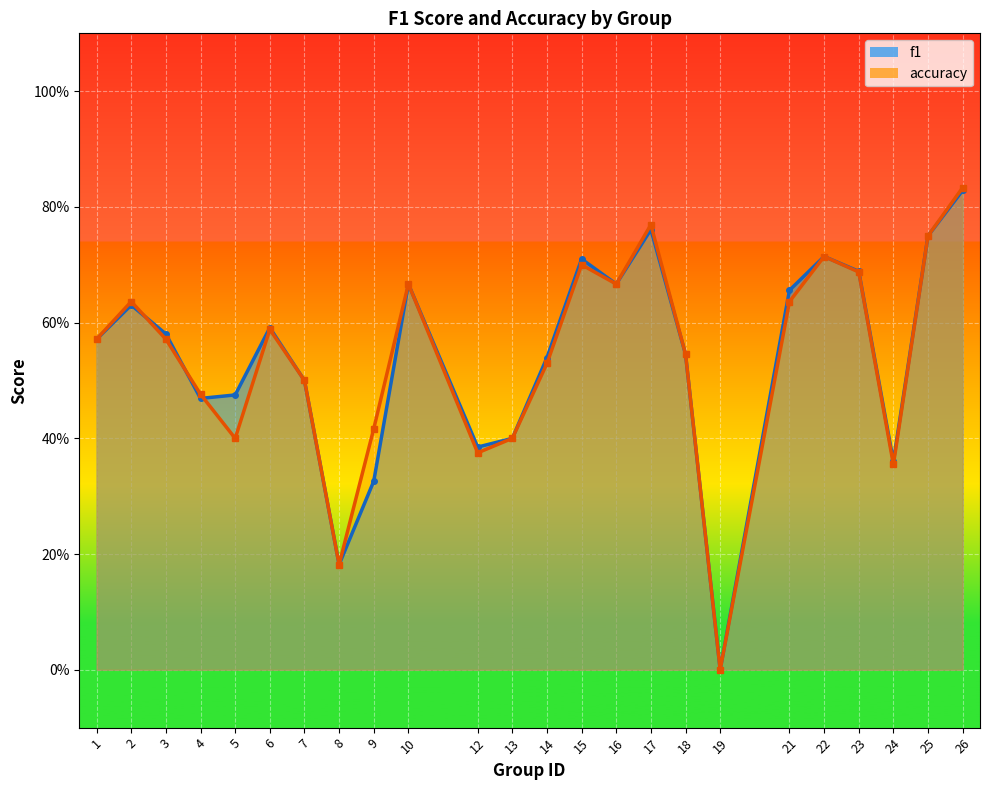

Which series ends up on top after the final intersection of f1 and accuracy?

f1